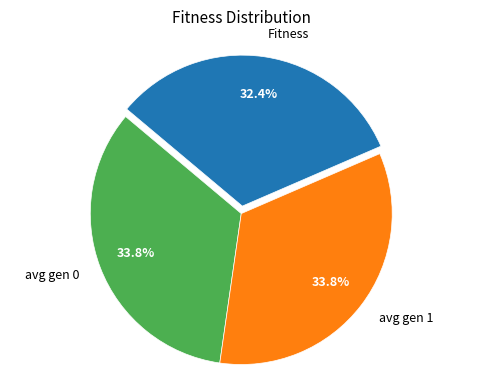

What is the smallest slice in the pie chart?

Fitness